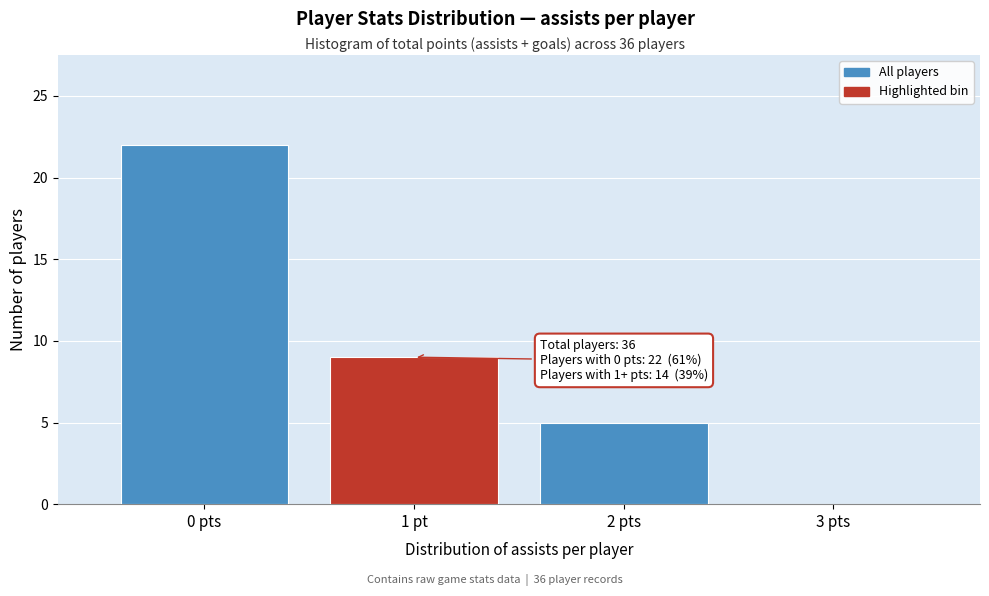

Reading left to right, extract all data points from this chart.

0 pts=22	1 pt=9	2 pts=5	3 pts=0